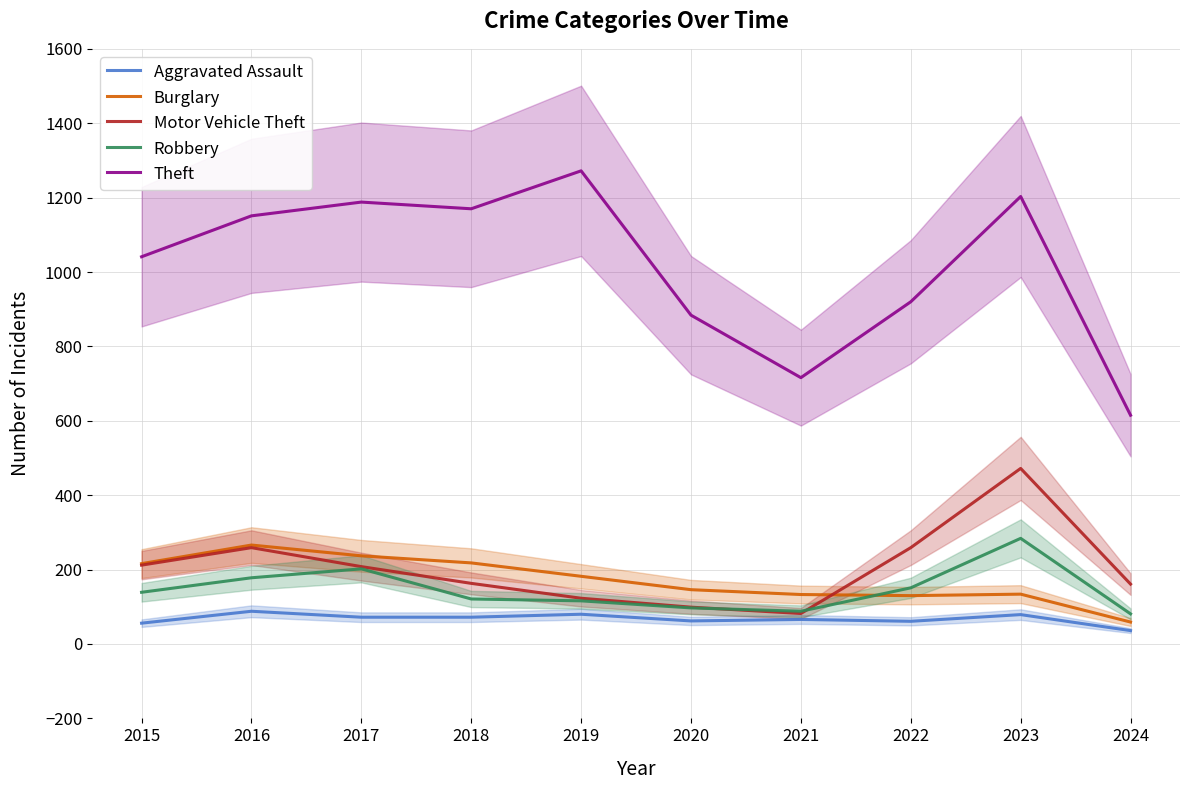

The Aggravated Assault series shows 33 at 2023. True or false?

False